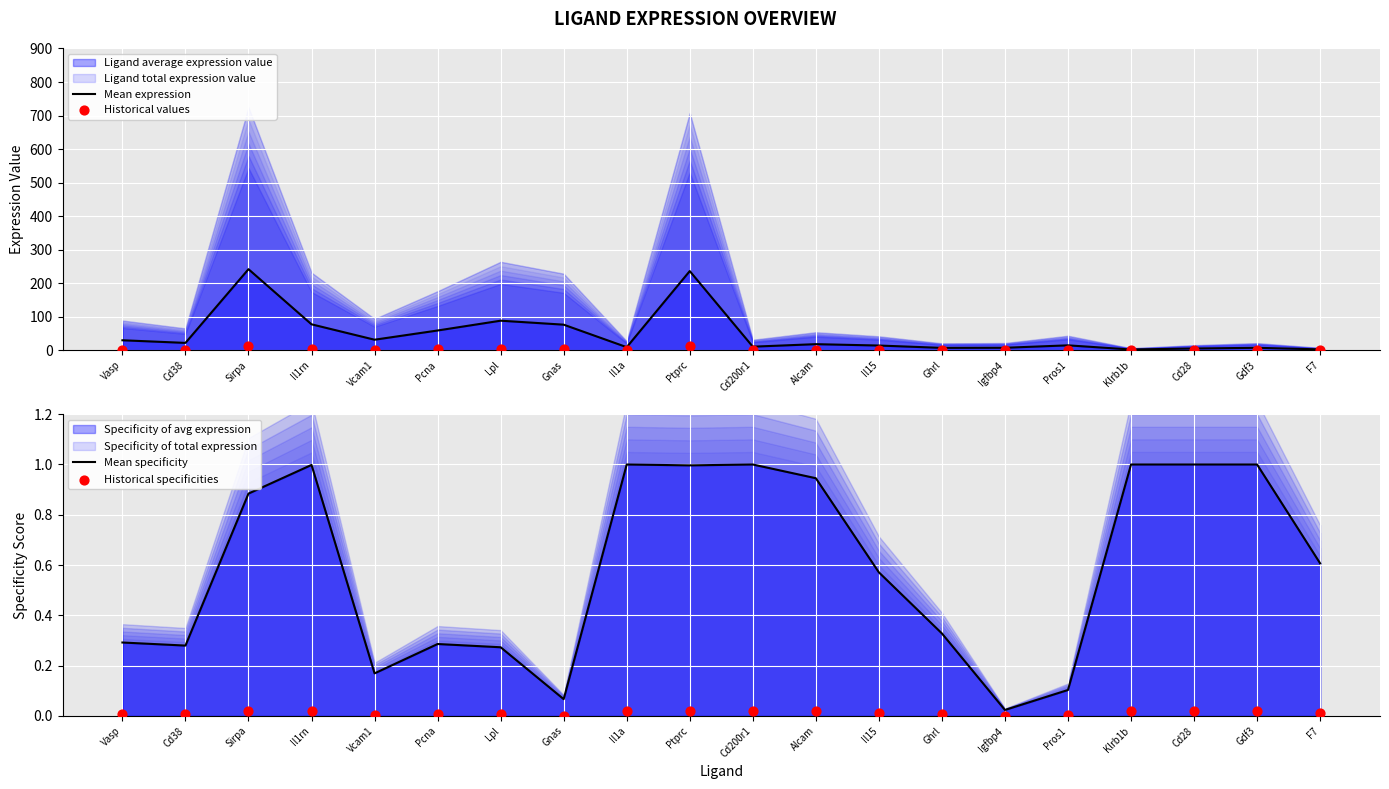

What is the total value across all series at Pros1?

15.2